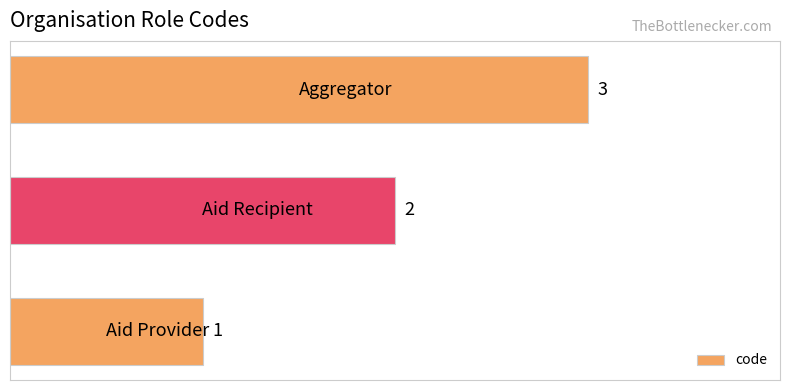

Does the chart contain stacked bars?

No